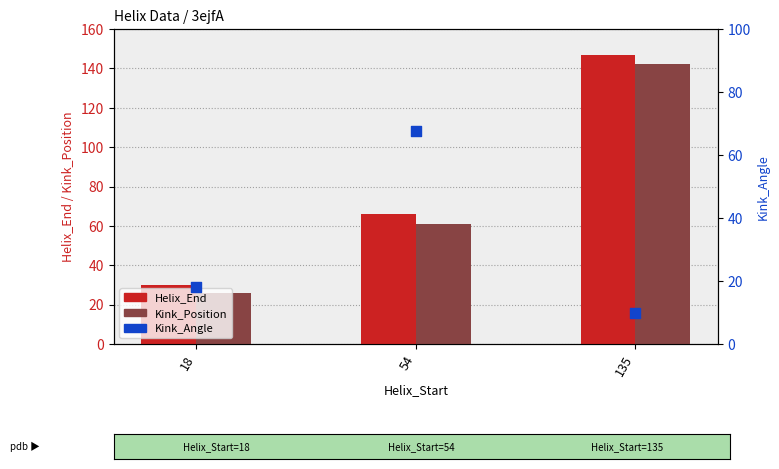

Which series has the largest total across all categories?

Helix_End